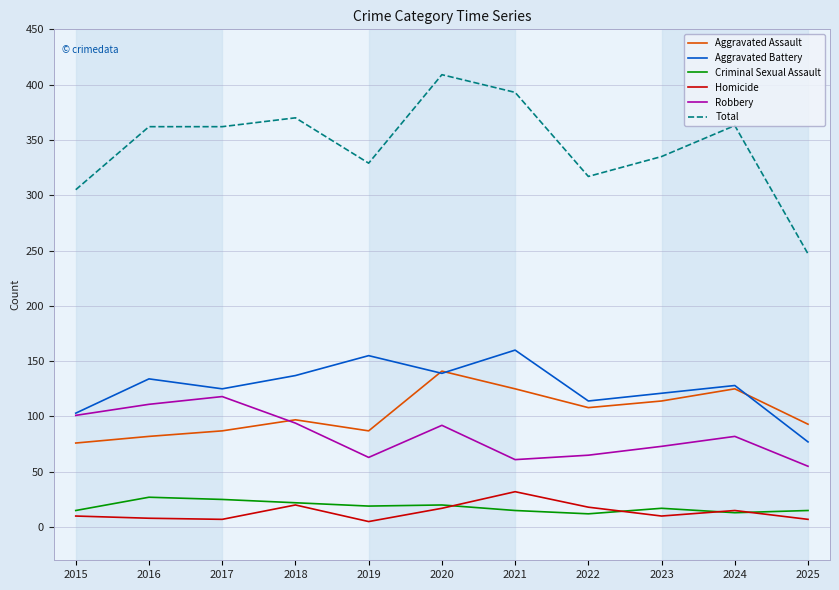

Where is Homicide nearest to the value 18?

2022